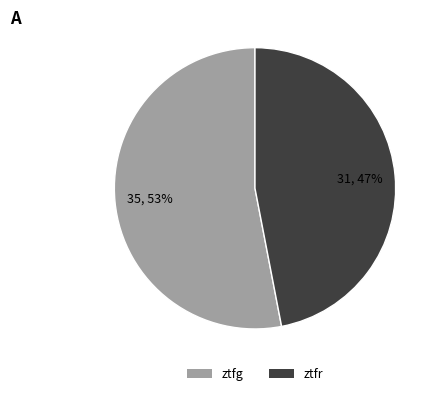

To the nearest percent, what percentage of the pie is ztfr?

47%